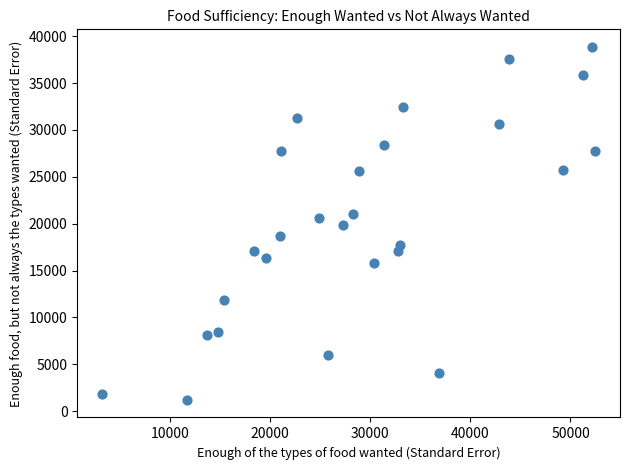

What is the range of Y values (max minus min)?

37636.1